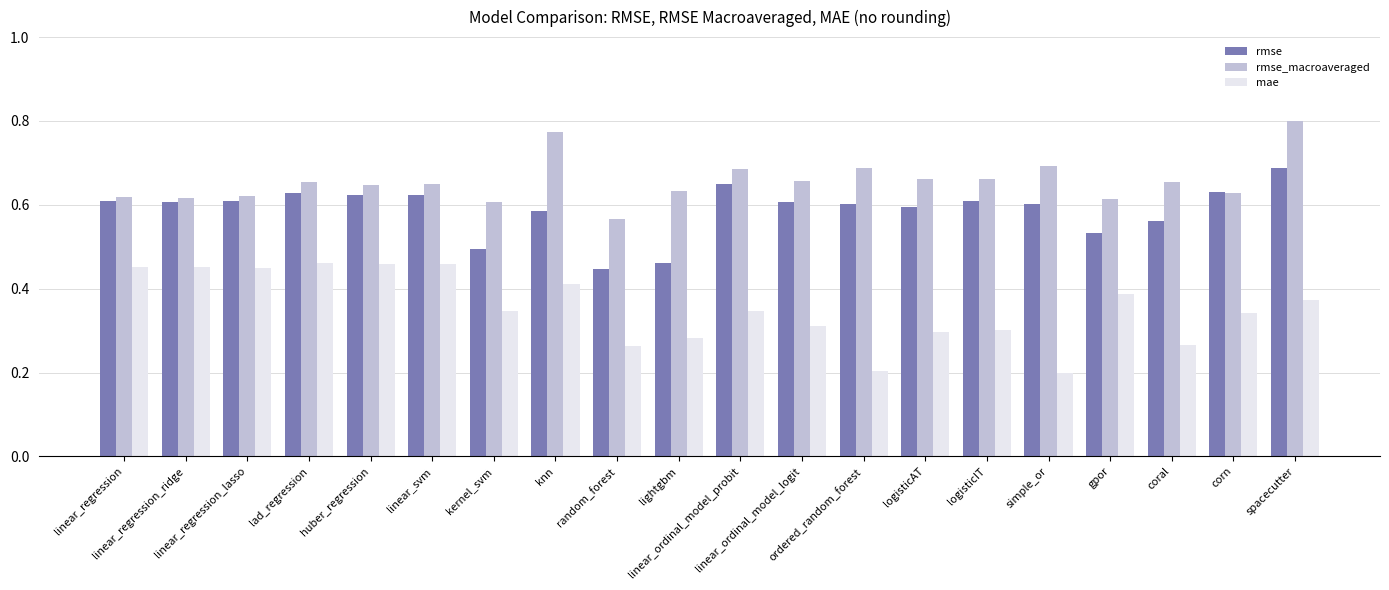

Is it true that rmse equals 0.6 at simple_or?

True